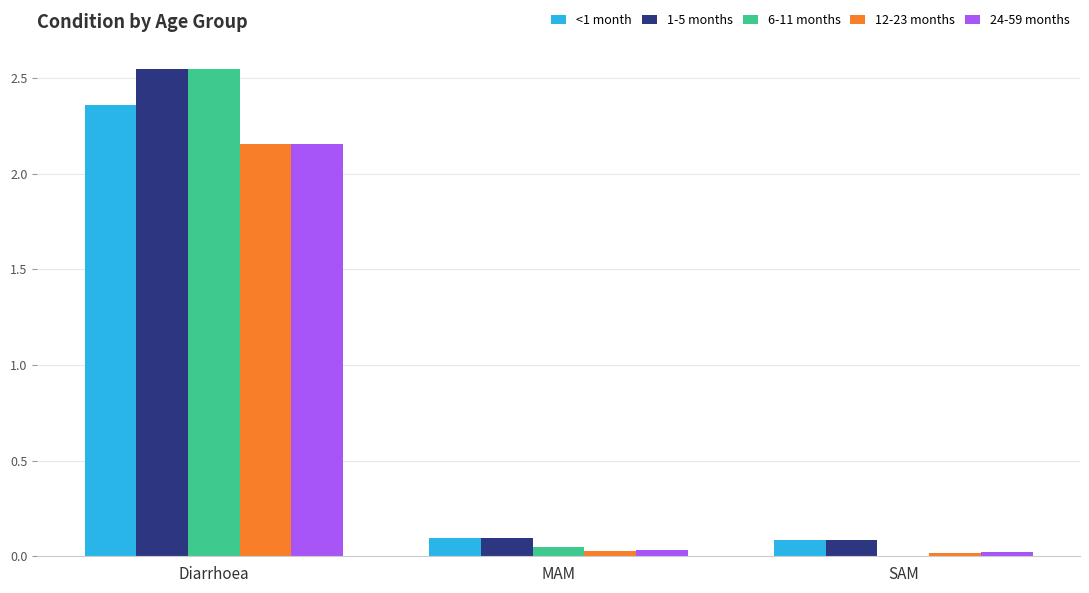

Which category has the highest value across all series?

Diarrhoea